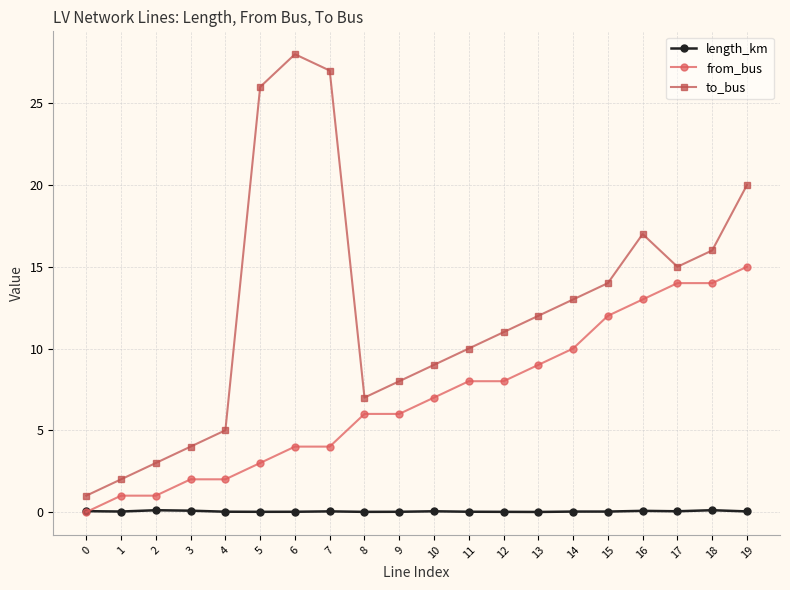

The value of length_km at 1 is 0.0. True or false?

True